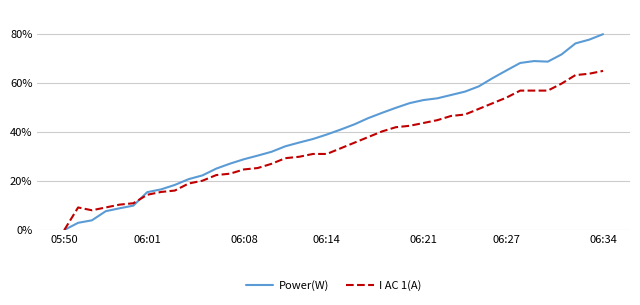

List the series in order of their peak value, highest first.

Power(W), I AC 1(A)